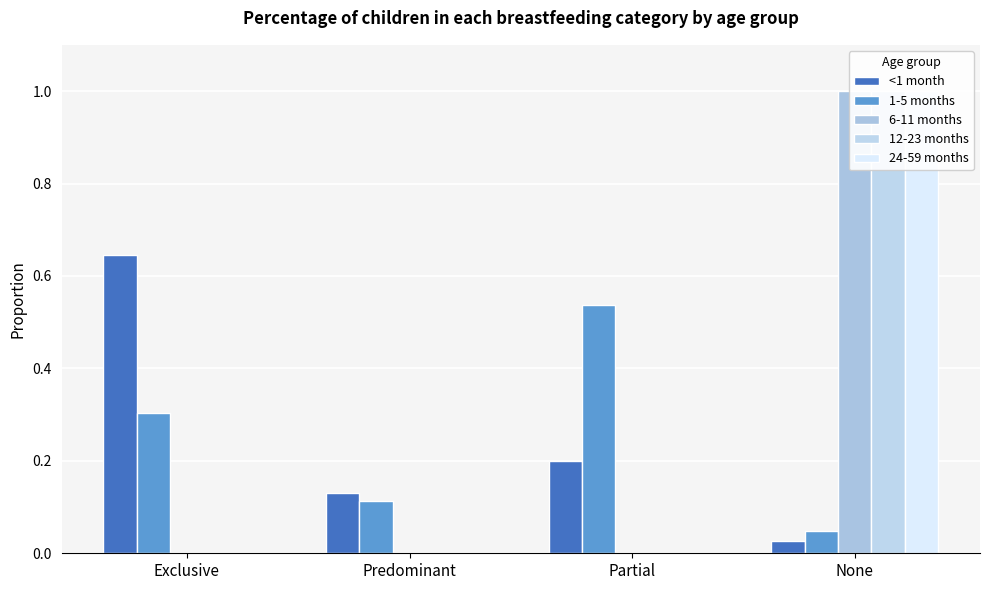

Which series has the widest spread of values?

6-11 months